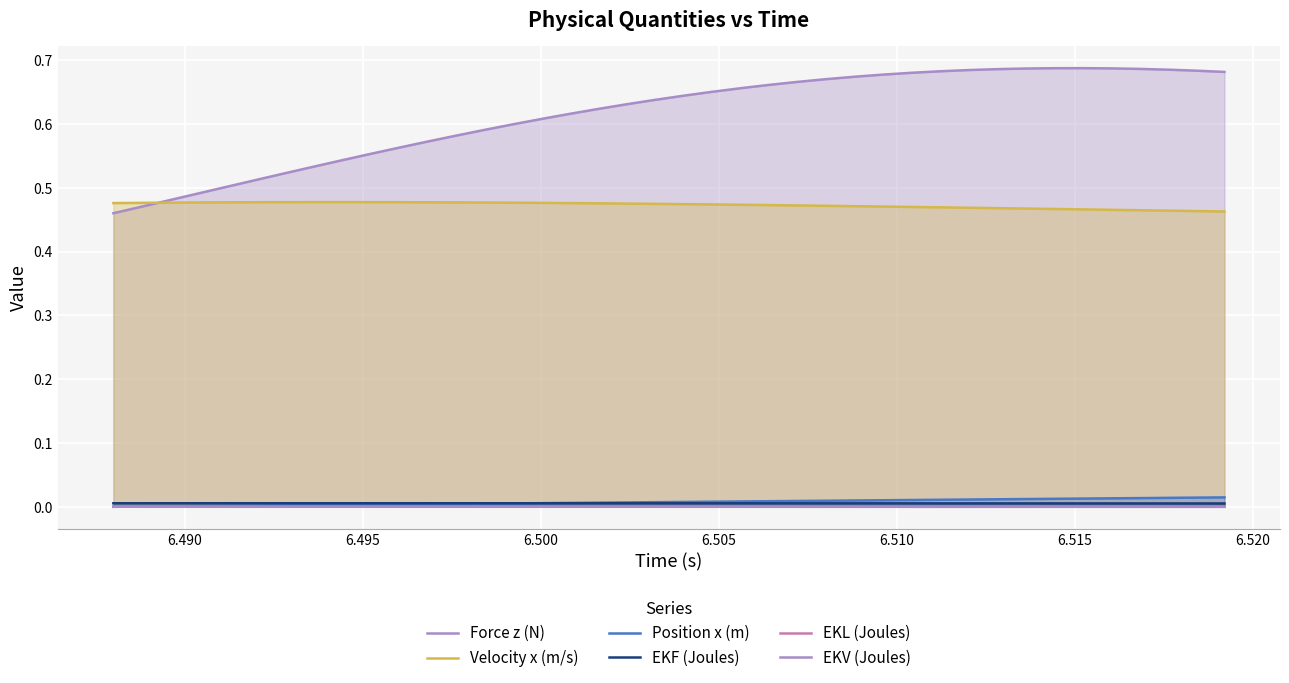

True or false: EKL (Joules) and Velocity x (m/s) intersect in this chart.

False